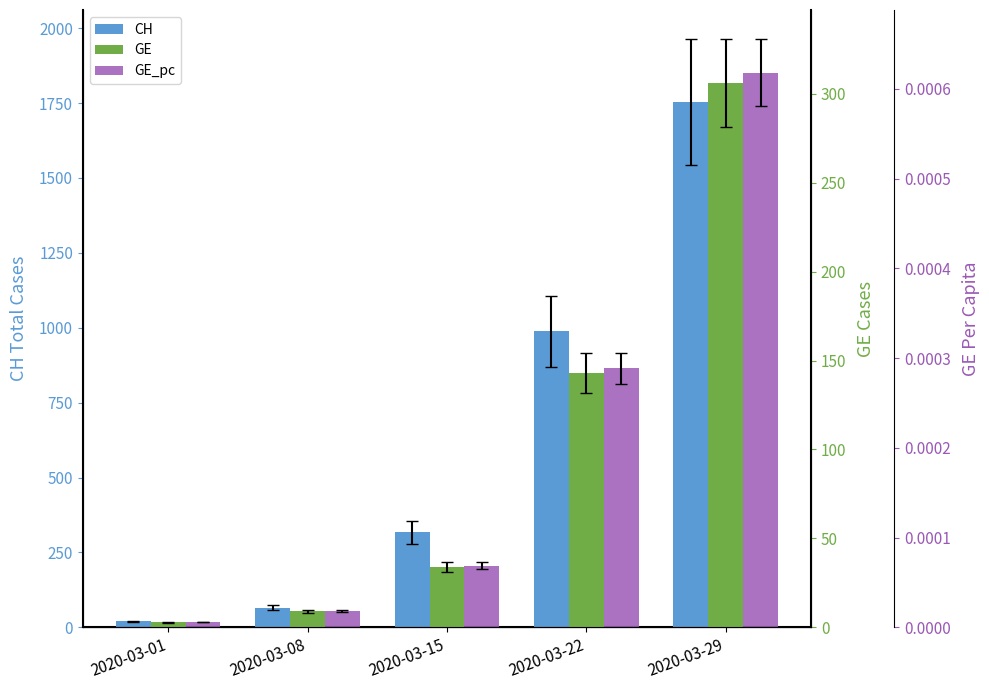

What are all the series names shown in the legend?

CH, GE, GE_pc